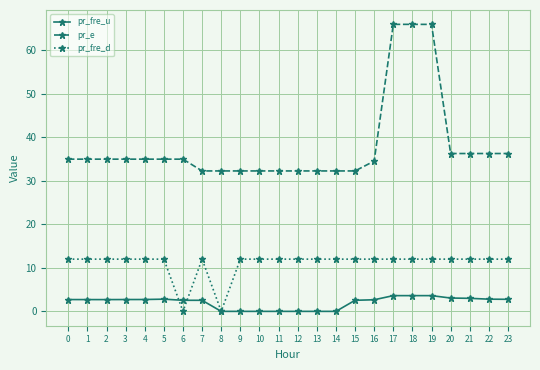

Rank the series by their average value, from lowest to highest.

pr_fre_u, pr_fre_d, pr_e